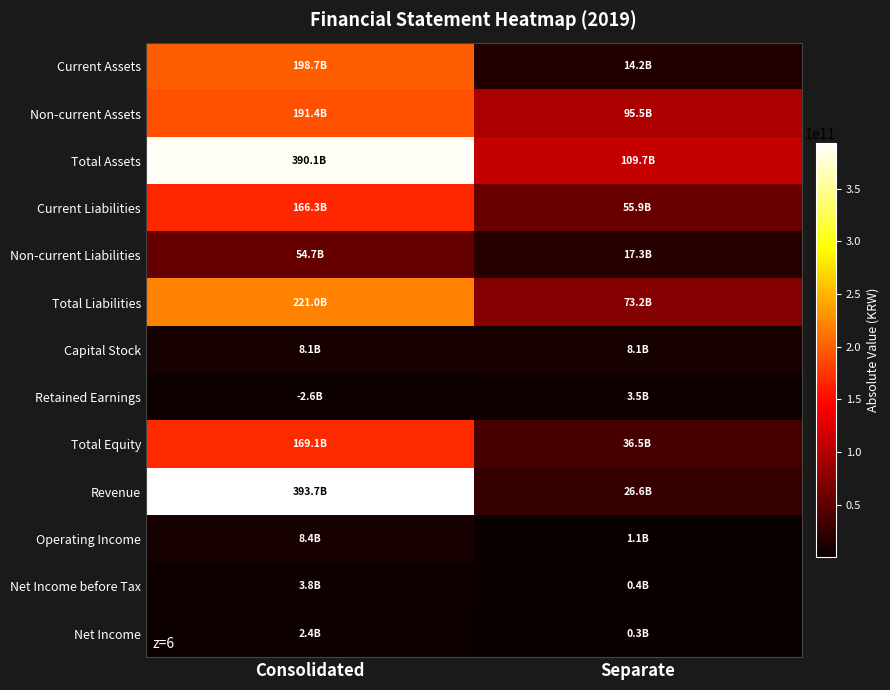

At which category does the chart reach its peak across all series?

Consolidated